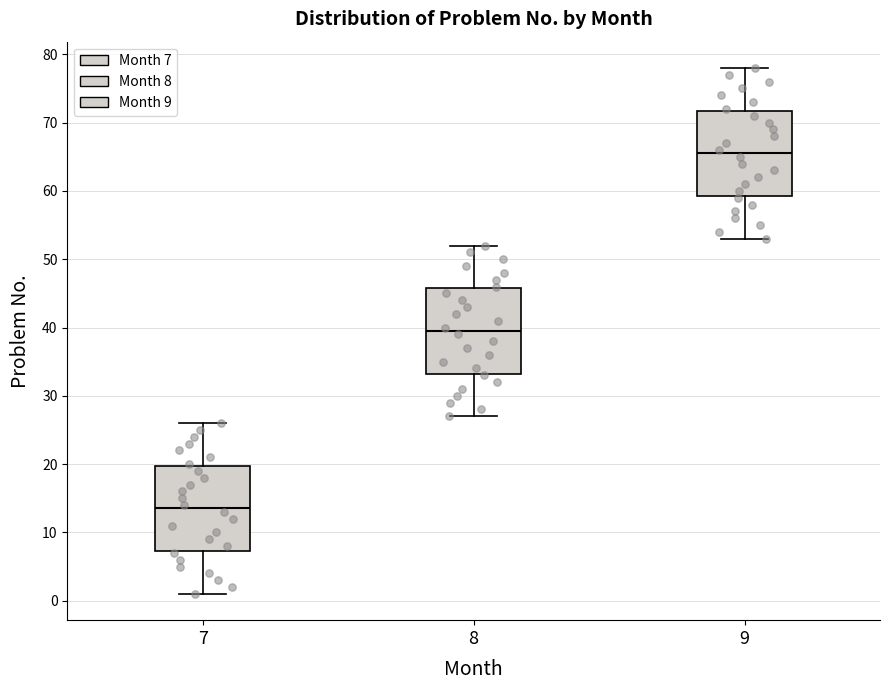

Where is the lower edge of the box at x = 7 on the y-axis? The values are not printed on the chart, so give them approximately, as read against the axis.

7